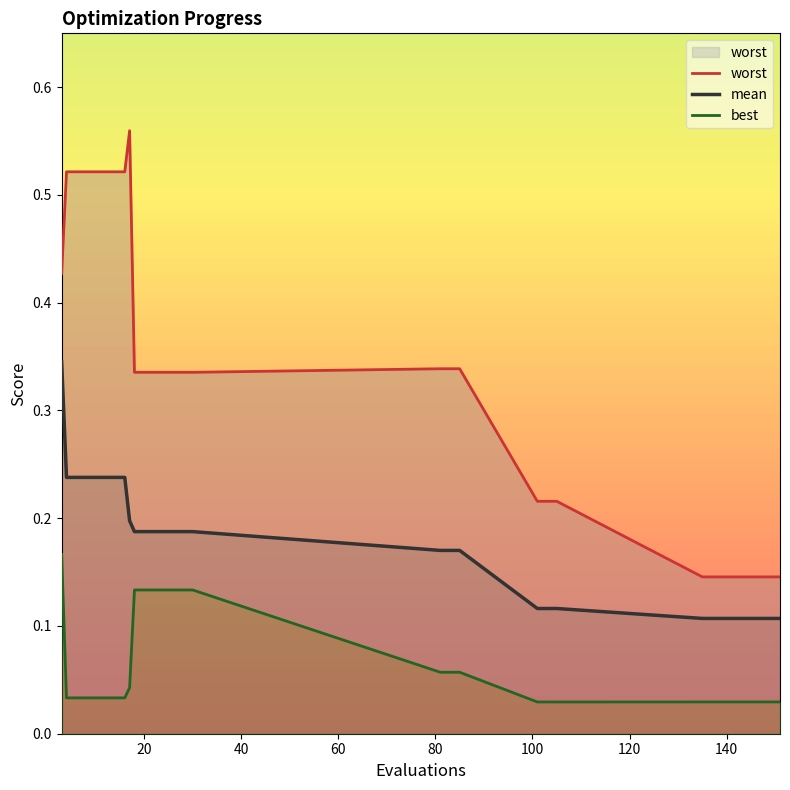

Does the chart have visible grid lines?

No